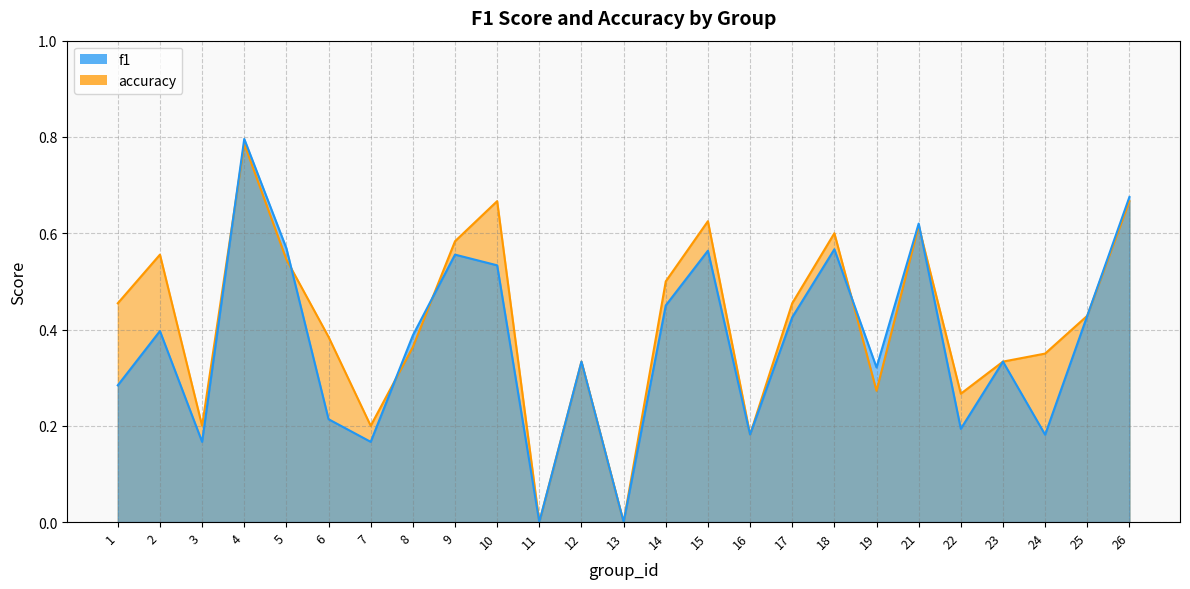

Reading right to left, extract all data points from this chart.

f1: 26=0.7	25=0.4	24=0.2	23=0.3	22=0.2	21=0.6	19=0.3	18=0.6	17=0.4	16=0.2	15=0.6	14=0.5	13=0.0	12=0.3	11=0.0	10=0.5	9=0.6	8=0.4	7=0.2	6=0.2	5=0.6	4=0.8	3=0.2	2=0.4	1=0.3
accuracy: 26=0.7	25=0.4	24=0.3	23=0.3	22=0.3	21=0.6	19=0.3	18=0.6	17=0.5	16=0.2	15=0.6	14=0.5	13=0.0	12=0.3	11=0.0	10=0.7	9=0.6	8=0.4	7=0.2	6=0.4	5=0.5	4=0.8	3=0.2	2=0.6	1=0.5